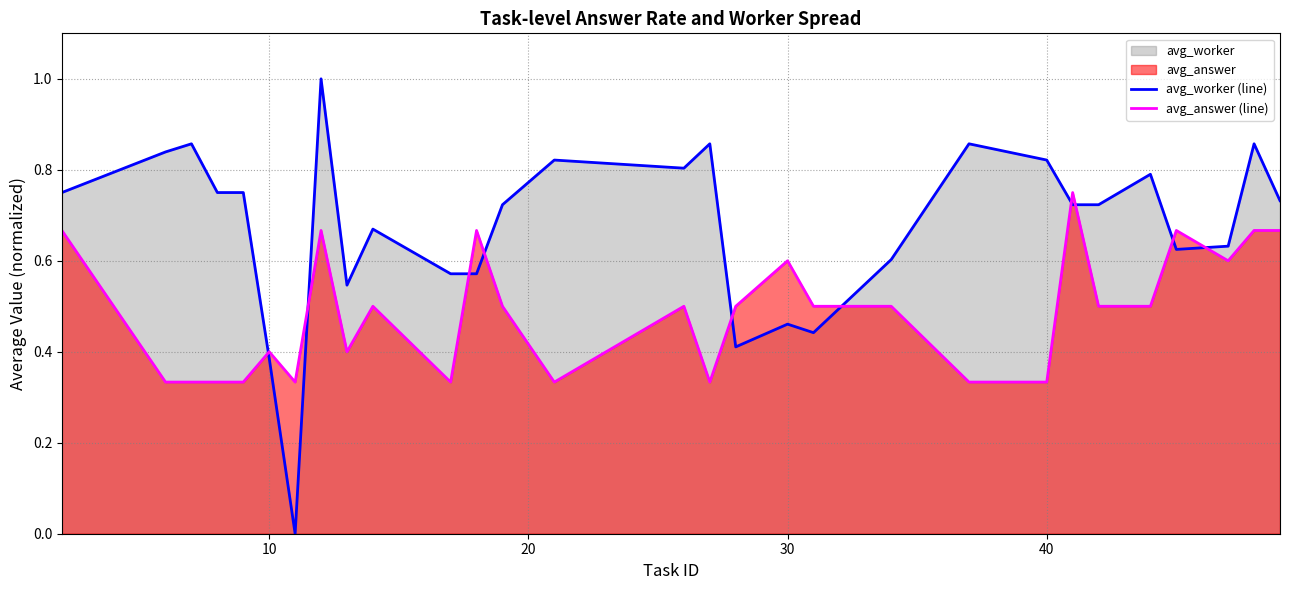

How many times do avg_worker (line) and avg_answer (line) cross each other?

10